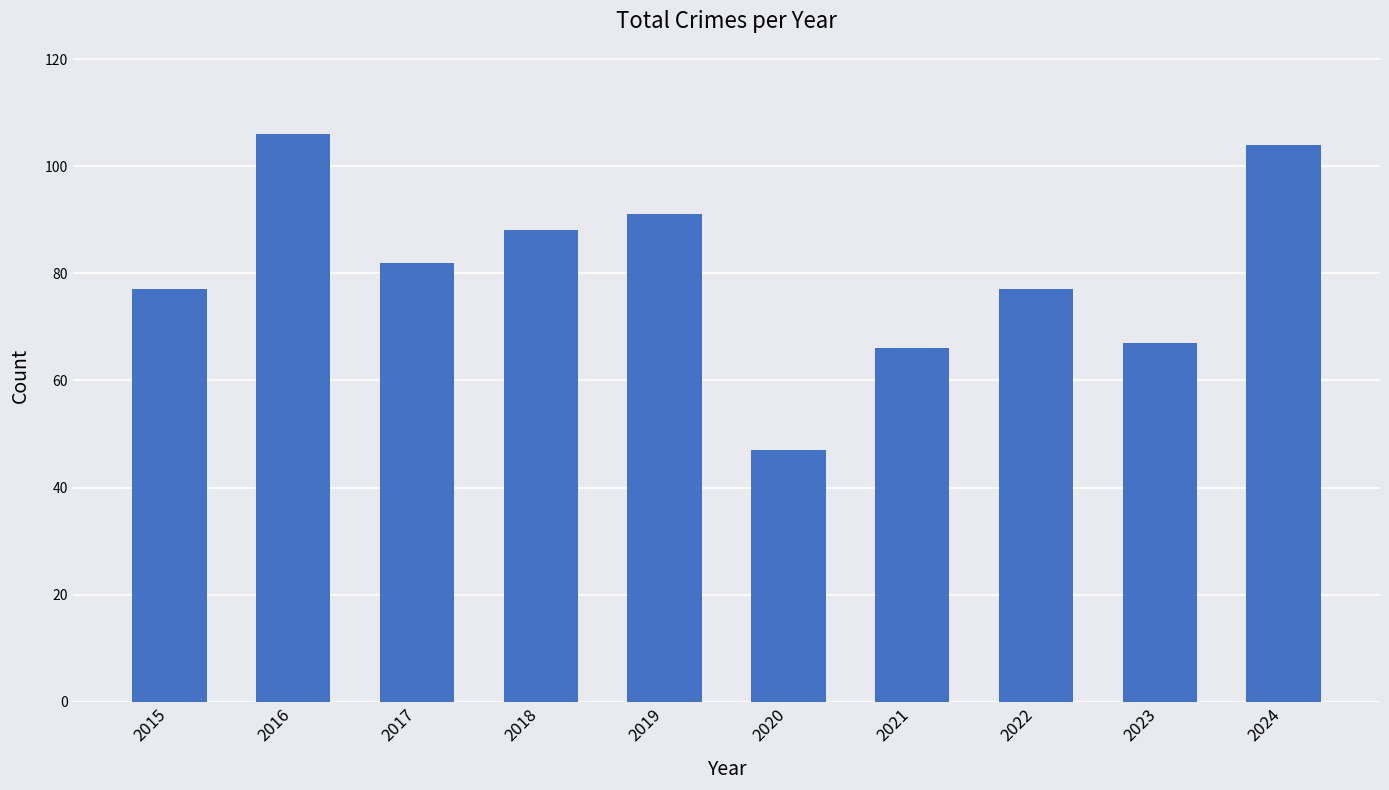

How many data points are less than 82?

5